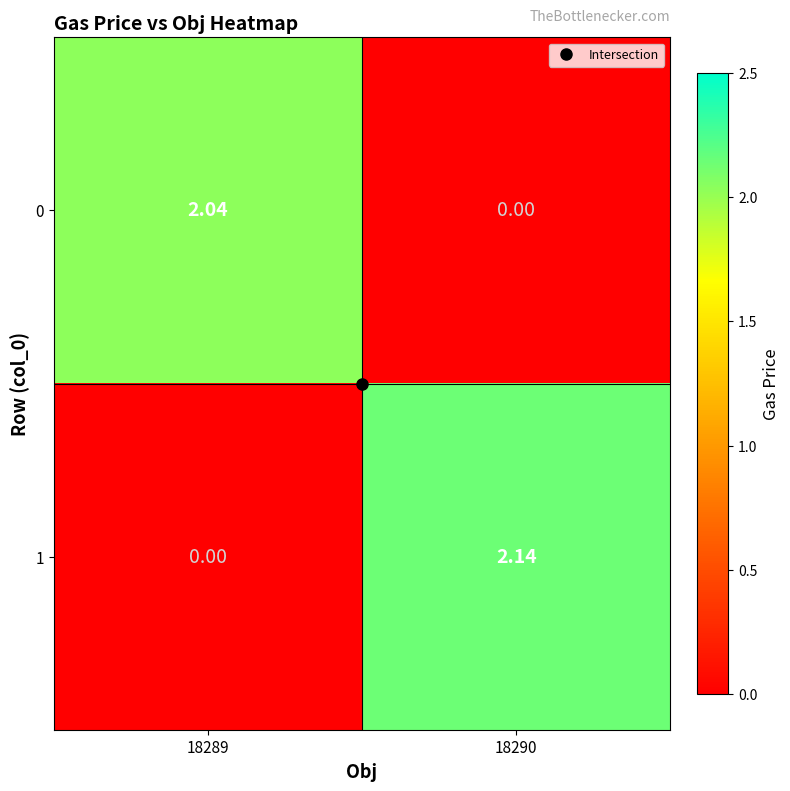

Is the value of 0 at 18289 greater than the value of 1 at 18290?

No